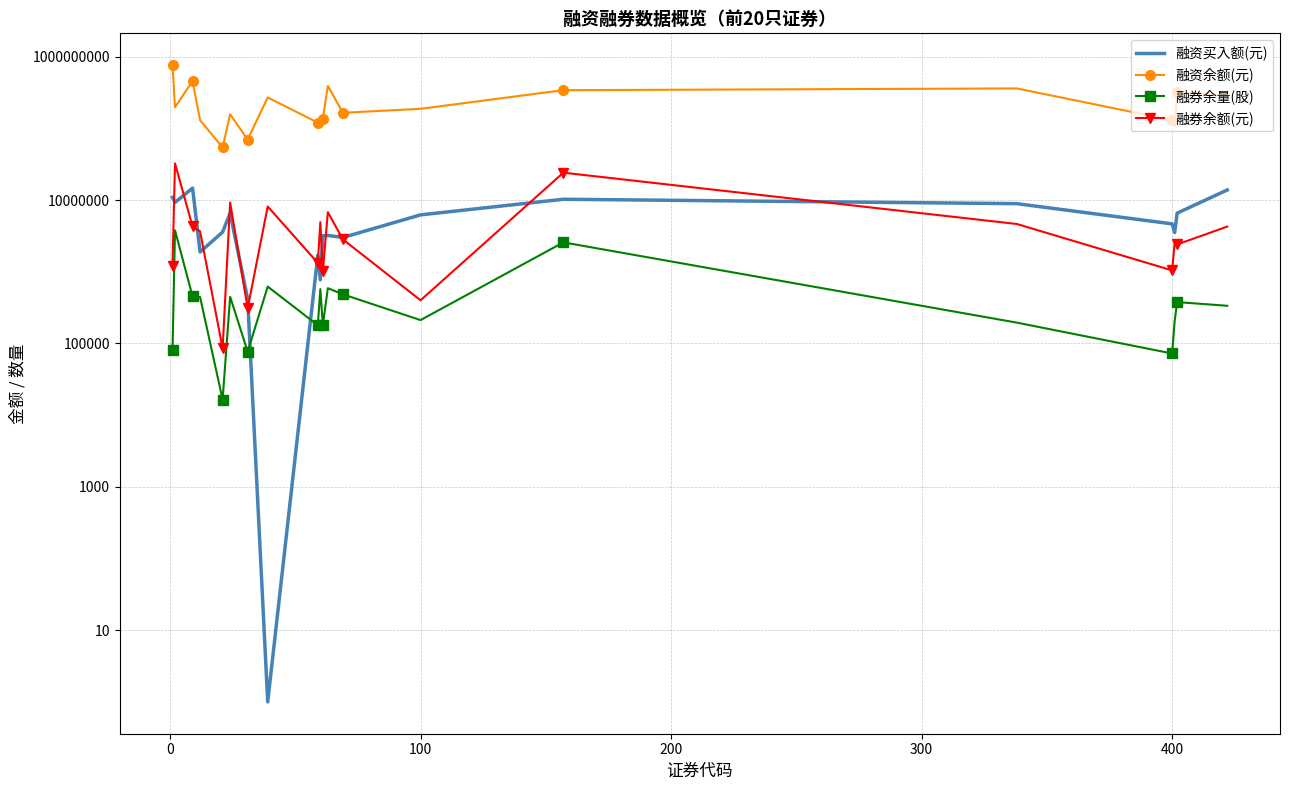

Reading left to right, transcribe all the data shown in this chart.

融资买入额(元): 10895219	9268821	14686827	1884026	3578651	6580513	414764	1	1701676	773449	3176110	3206616	3004271	6207457	10254561	8899228	4648021	3520399	6566361	13820925
融资余额(元): 760522692	197156641	456721612	129921434	54063867	157269254	69773488	269614240	119955932	121338869	136253975	391248422	164755315	187312267	340710788	360384954	129914912	106250462	317706894	288965420
融券余量(股): 79800	3778199	451330	443415	16458	447656	76685	620135	179200	572241	180000	589201	484235	211500	2566769	194977	72347	205294	377042	334896
融券余额(元): 1217748	32416947	4274095	3649305	85418	9244095	308274	8123768	1326080	4921272	1011600	6769919	2823090	399735	24076293	4632654	1043243	2529223	2401757	4263225